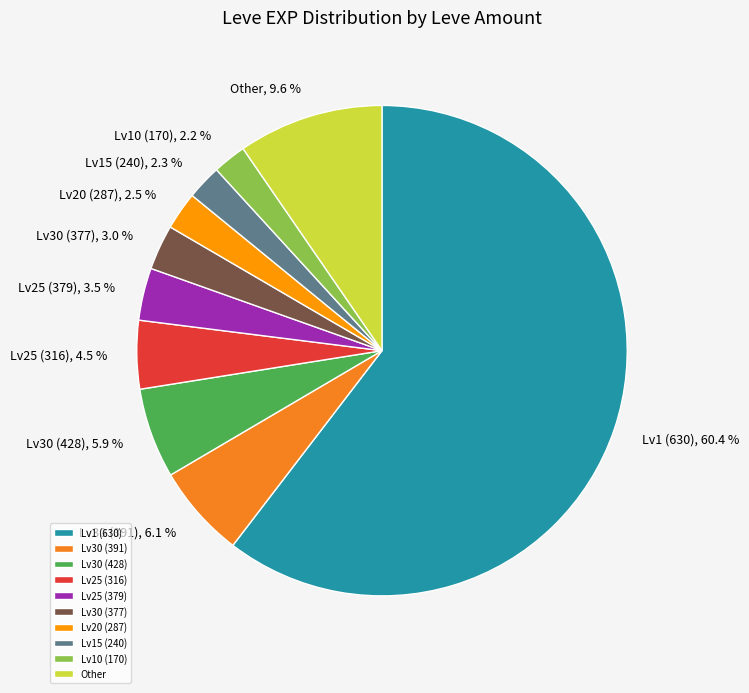

Count the number of slices in the pie.

10